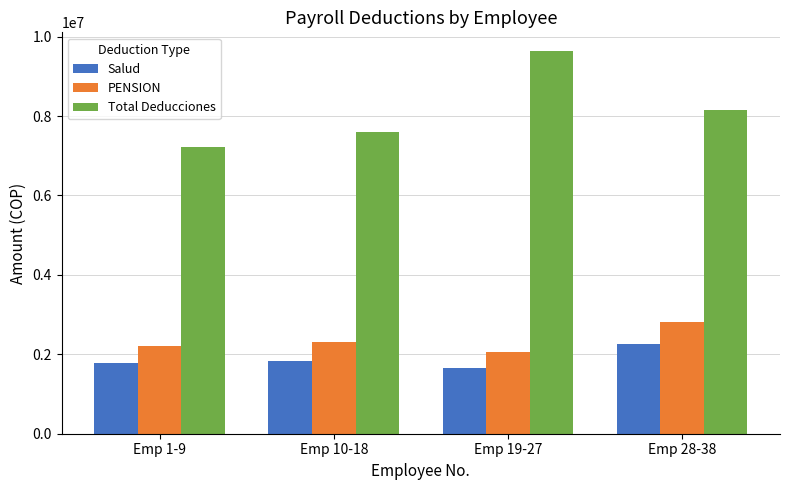

Read the Salud value at Emp 19-27.

1643200.0